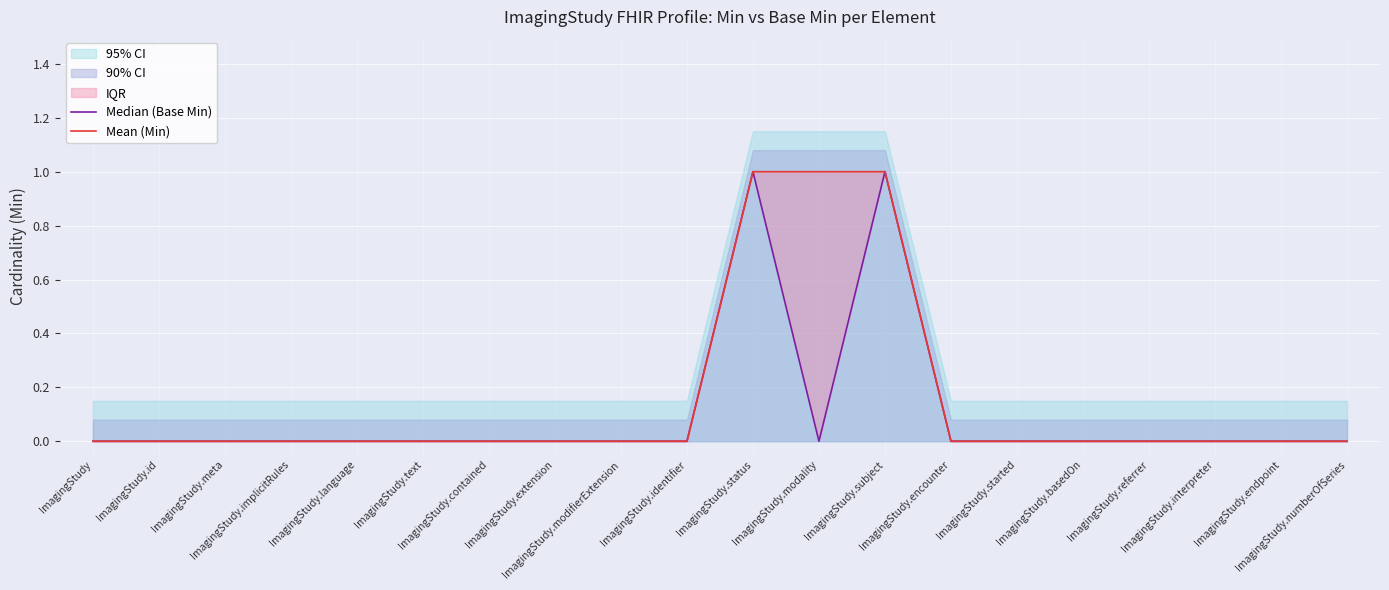

How many Mean (Min) values are between 0 and 1?

20